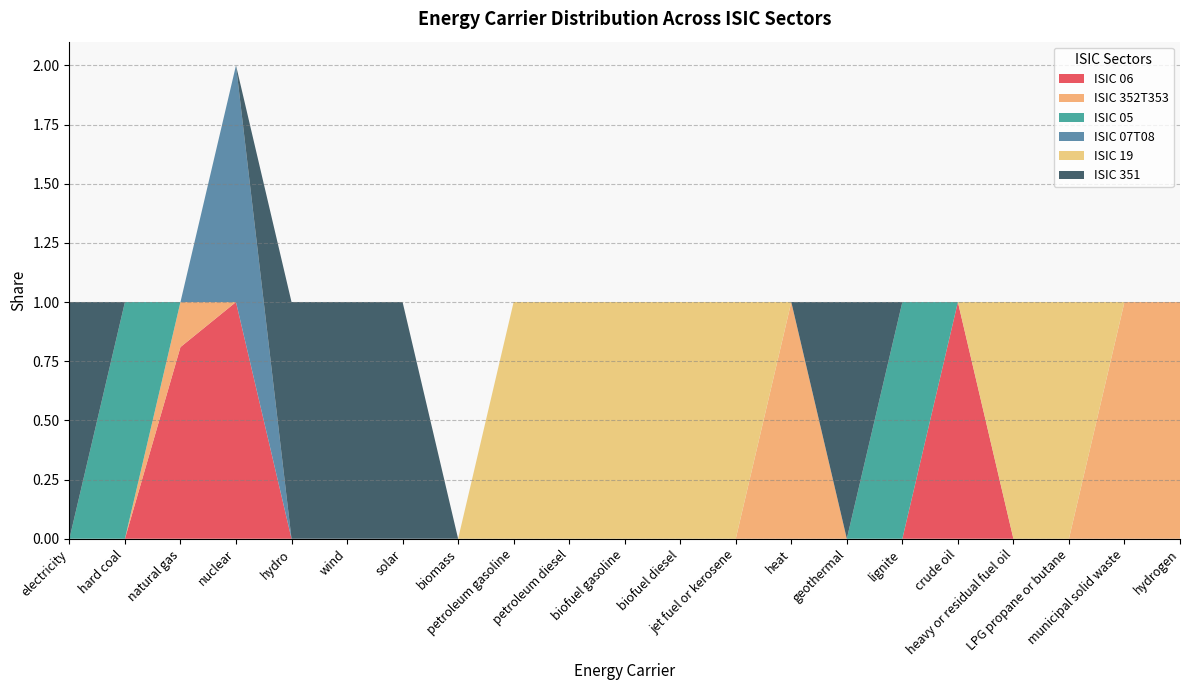

Reading left to right, transcribe all the data shown in this chart.

ISIC 06: 0.0	0.0	0.8	1.0	0.0	0.0	0.0	0.0	0.0	0.0	0.0	0.0	0.0	0.0	0.0	0.0	1.0	0.0	0.0	0.0	0.0
ISIC 352T353: 0.0	0.0	0.2	0.0	0.0	0.0	0.0	0.0	0.0	0.0	0.0	0.0	0.0	1.0	0.0	0.0	0.0	0.0	0.0	1.0	1.0
ISIC 05: 0.0	1.0	0.0	0.0	0.0	0.0	0.0	0.0	0.0	0.0	0.0	0.0	0.0	0.0	0.0	1.0	0.0	0.0	0.0	0.0	0.0
ISIC 07T08: 0.0	0.0	0.0	1.0	0.0	0.0	0.0	0.0	0.0	0.0	0.0	0.0	0.0	0.0	0.0	0.0	0.0	0.0	0.0	0.0	0.0
ISIC 19: 0.0	0.0	0.0	0.0	0.0	0.0	0.0	0.0	1.0	1.0	1.0	1.0	1.0	0.0	0.0	0.0	0.0	1.0	1.0	0.0	0.0
ISIC 351: 1.0	0.0	0.0	0.0	1.0	1.0	1.0	0.0	0.0	0.0	0.0	0.0	0.0	0.0	1.0	0.0	0.0	0.0	0.0	0.0	0.0